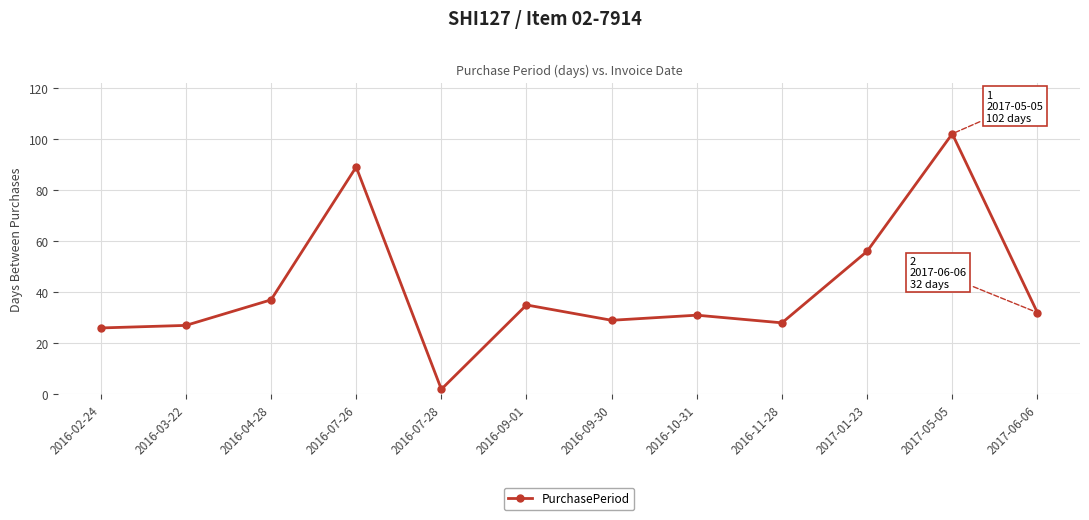

Rank the categories by value from lowest to highest.

2016-07-28, 2016-02-24, 2016-03-22, 2016-11-28, 2016-09-30, 2016-10-31, 2017-06-06, 2016-09-01, 2016-04-28, 2017-01-23, 2016-07-26, 2017-05-05